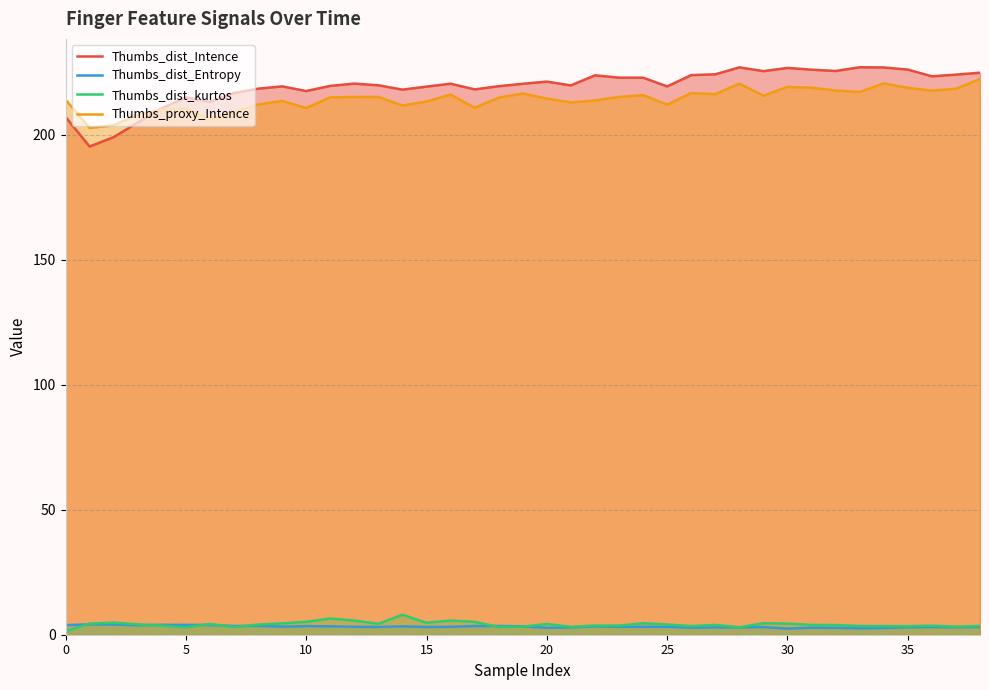

The Thumbs_proxy_Intence series shows 210.6 at 10. True or false?

True